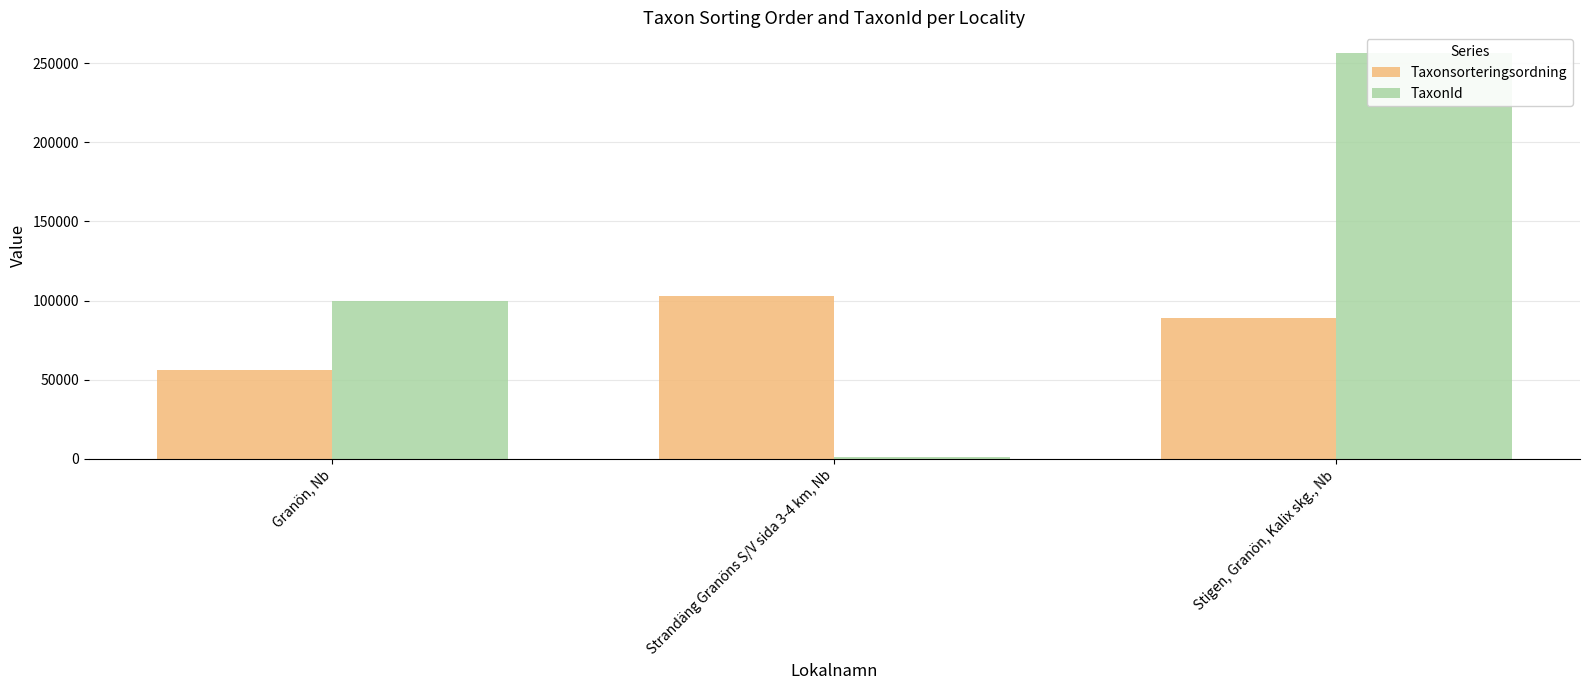

Are the bars horizontal?

No